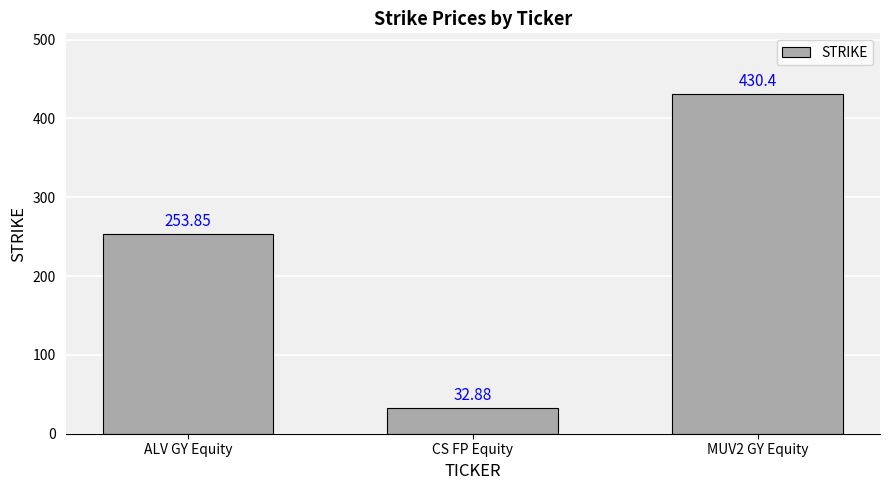

What is the smallest value displayed?

32.9